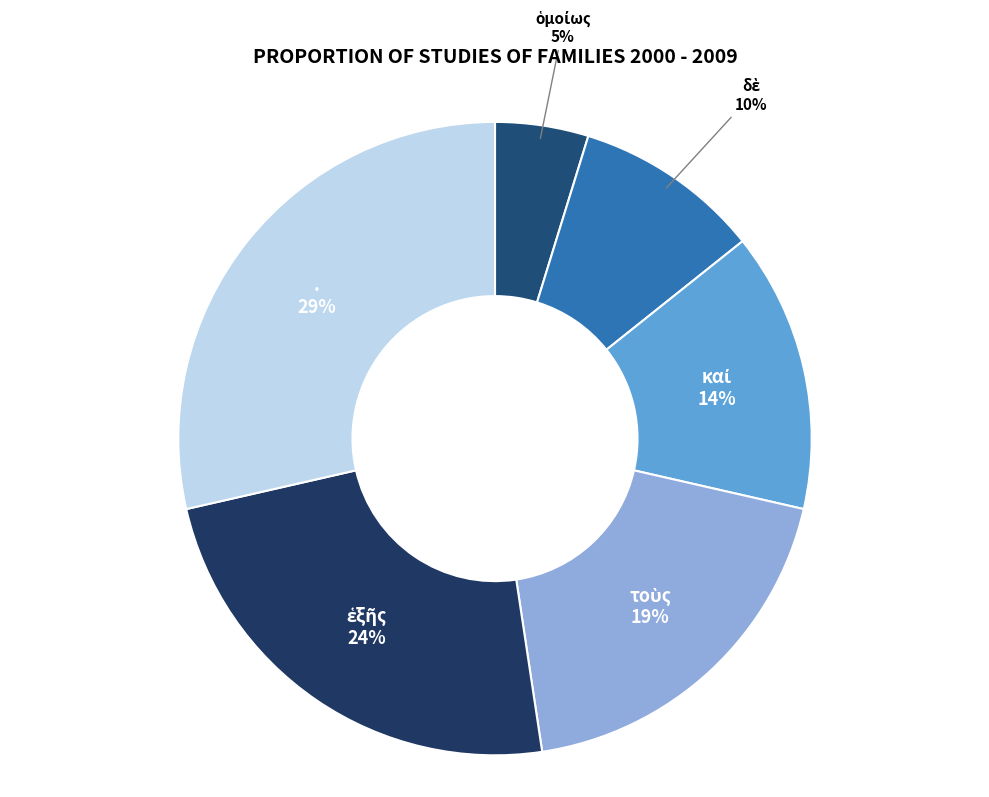

How many slices are in this pie chart?

6